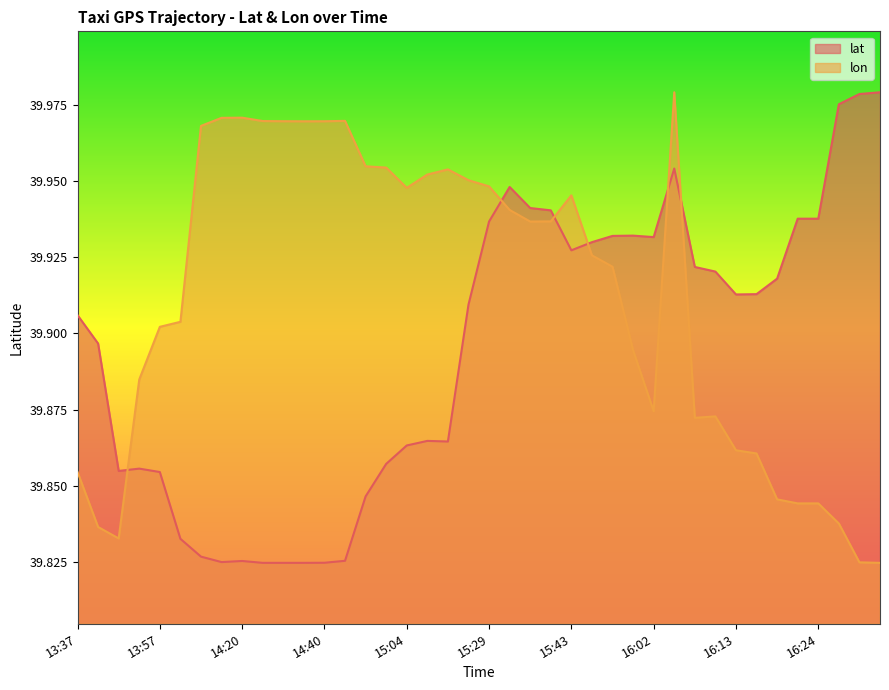

Which has a higher value, 15:49 or 15:29?

15:29